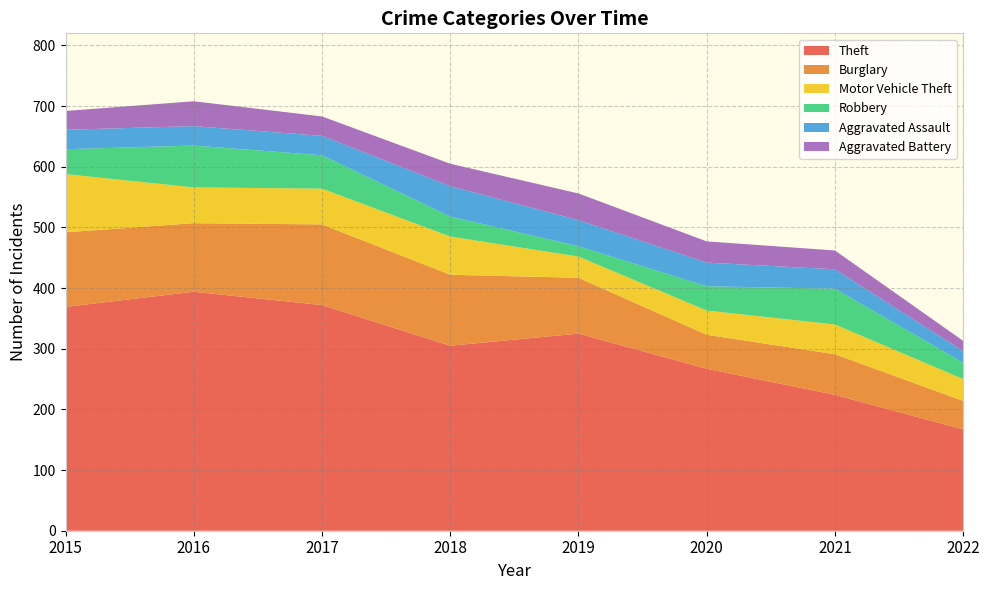

Reading right to left, list all the values displayed in this chart.

Theft: 2022=167	2021=224	2020=267	2019=325	2018=305	2017=372	2016=394	2015=369
Burglary: 2022=47	2021=67	2020=56	2019=92	2018=117	2017=133	2016=113	2015=123
Motor Vehicle Theft: 2022=36	2021=49	2020=40	2019=35	2018=63	2017=59	2016=59	2015=96
Robbery: 2022=27	2021=59	2020=40	2019=17	2018=33	2017=55	2016=69	2015=41
Aggravated Assault: 2022=19	2021=32	2020=39	2019=43	2018=50	2017=32	2016=32	2015=32
Aggravated Battery: 2022=17	2021=31	2020=35	2019=44	2018=37	2017=32	2016=41	2015=31